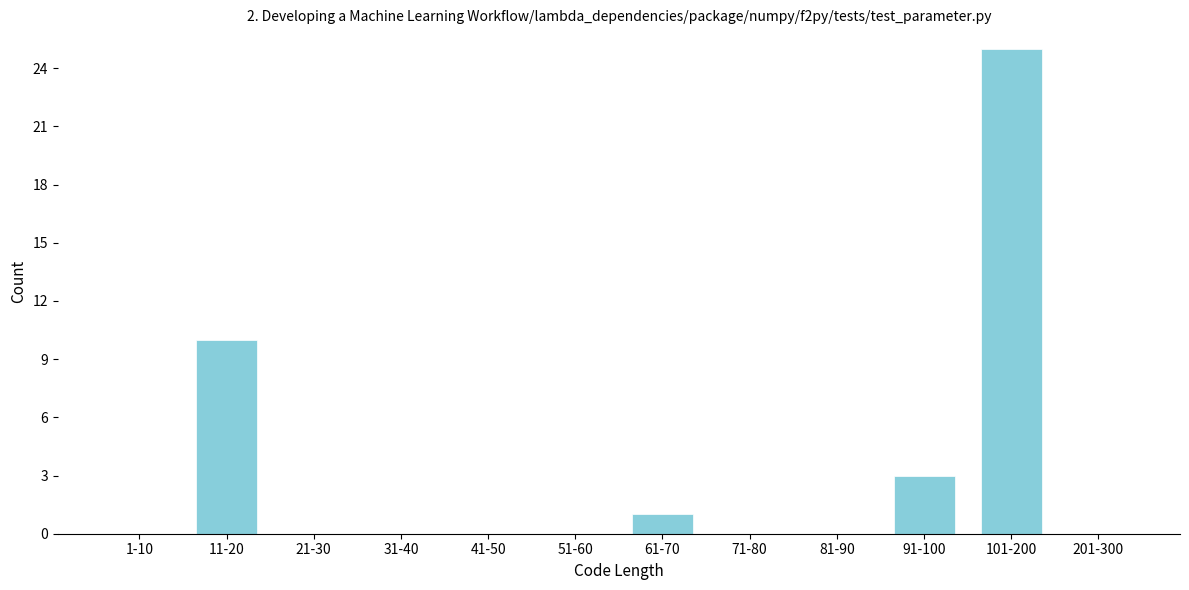

Reading left to right, extract all data points from this chart.

1-10=0	11-20=10	21-30=0	31-40=0	41-50=0	51-60=0	61-70=1	71-80=0	81-90=0	91-100=3	101-200=25	201-300=0